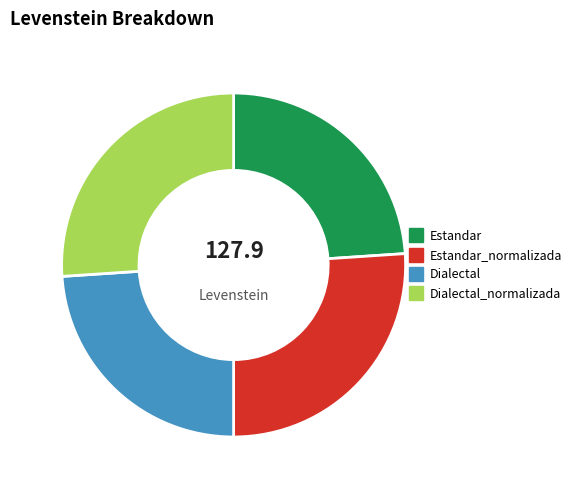

Does any single category account for the majority?

No